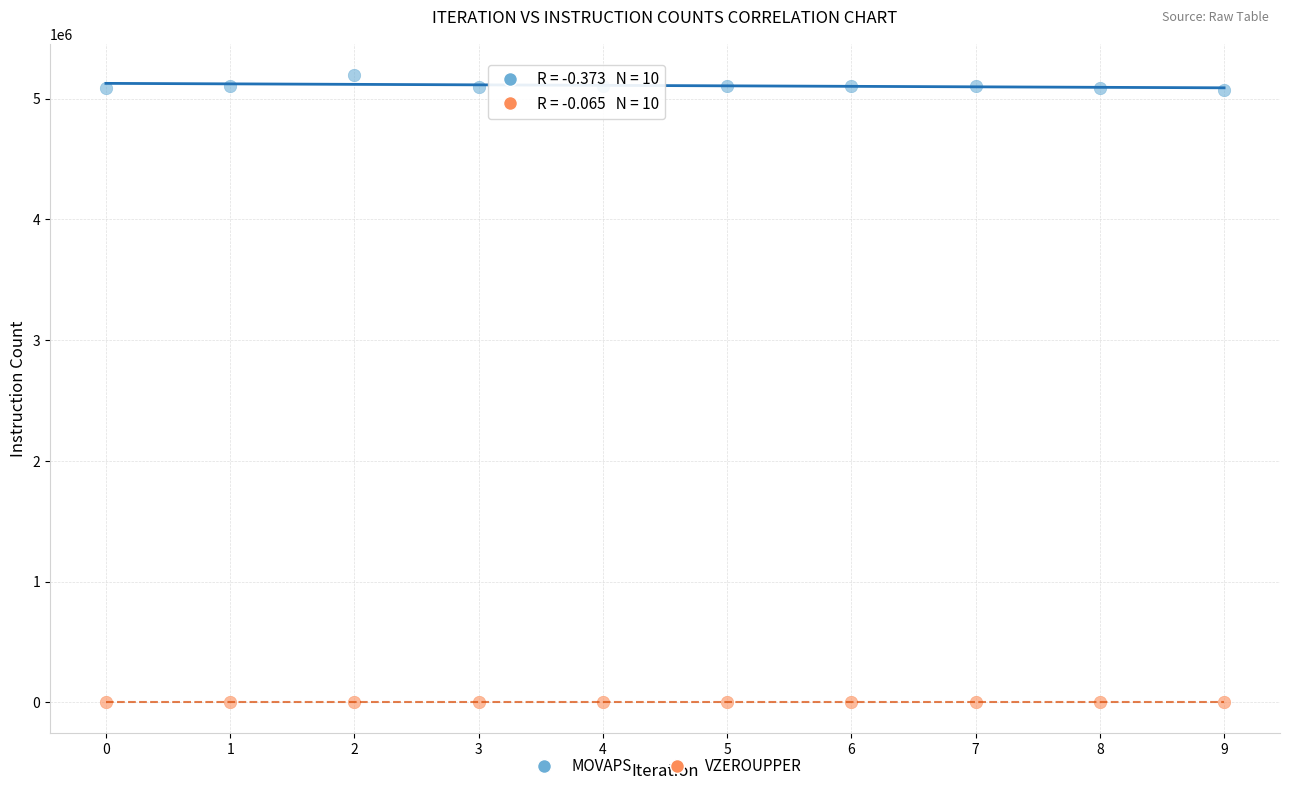

Which series reaches the maximum Y coordinate?

MOVAPS